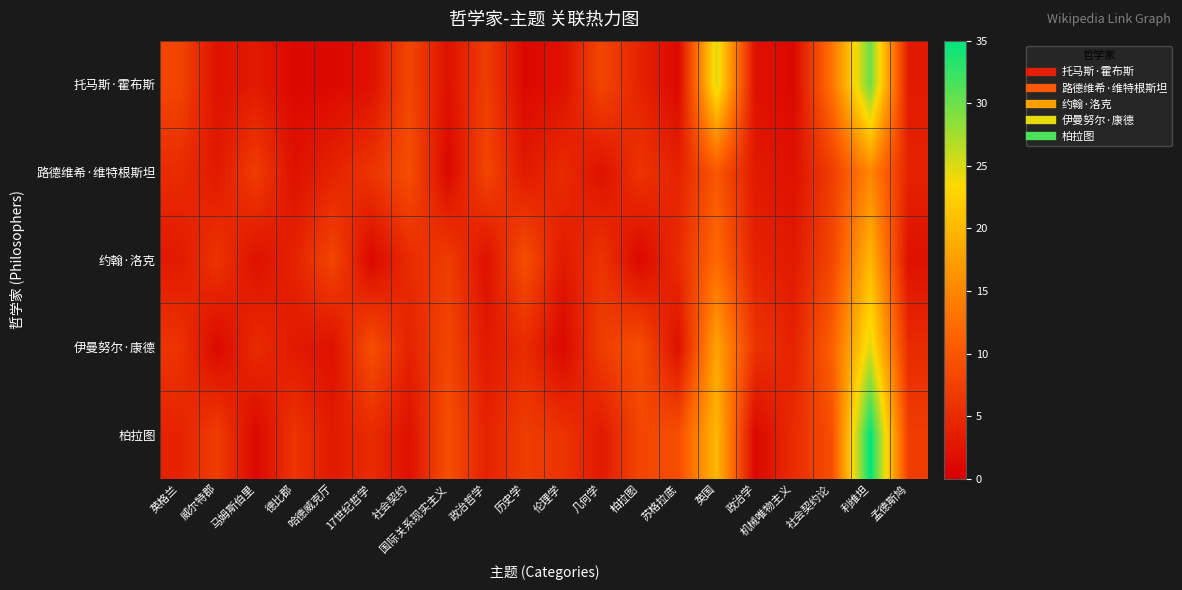

What is the spread (max minus min) of values at 政治哲学?

6